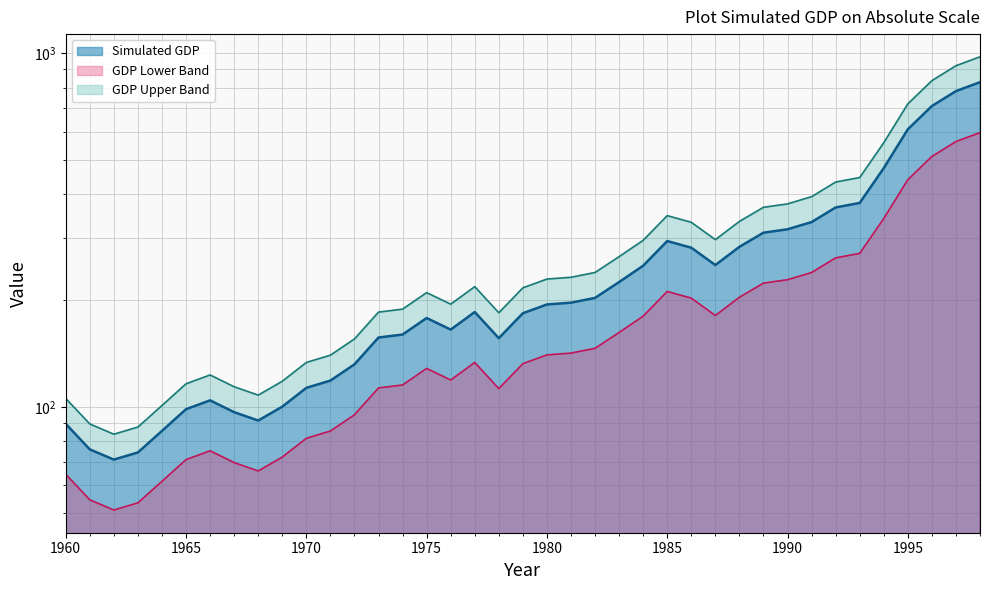

What is the value of the 28th point from the left?

251.8